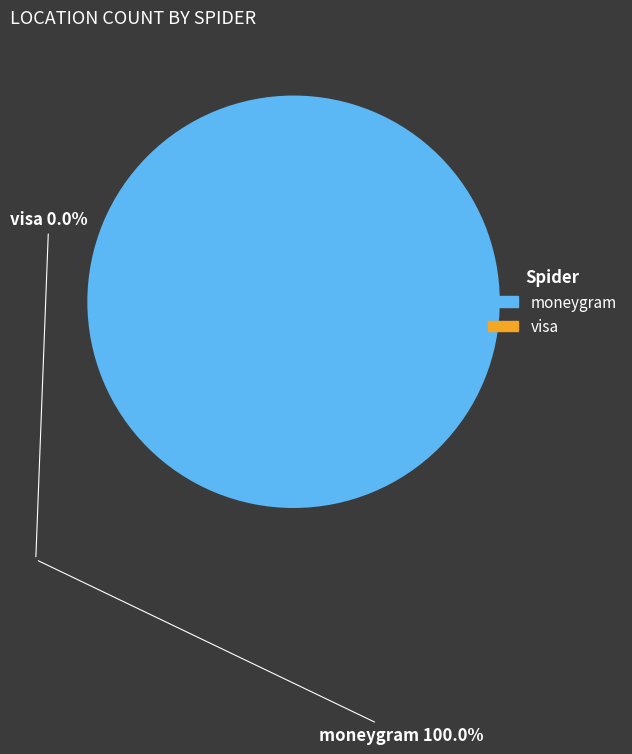

How many slices are in this pie chart?

2